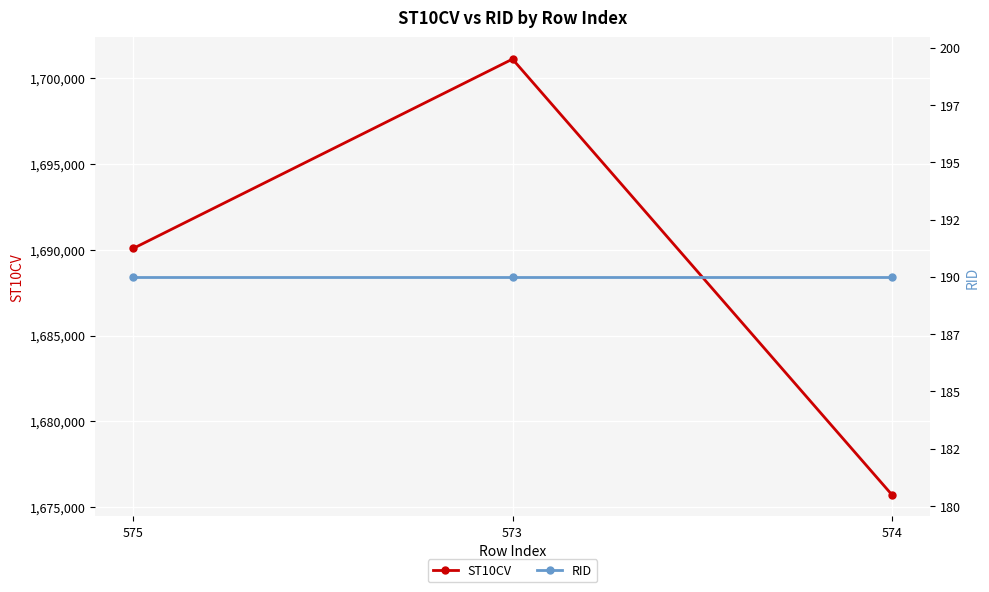

Is it true that RID equals 190 at 574?

True